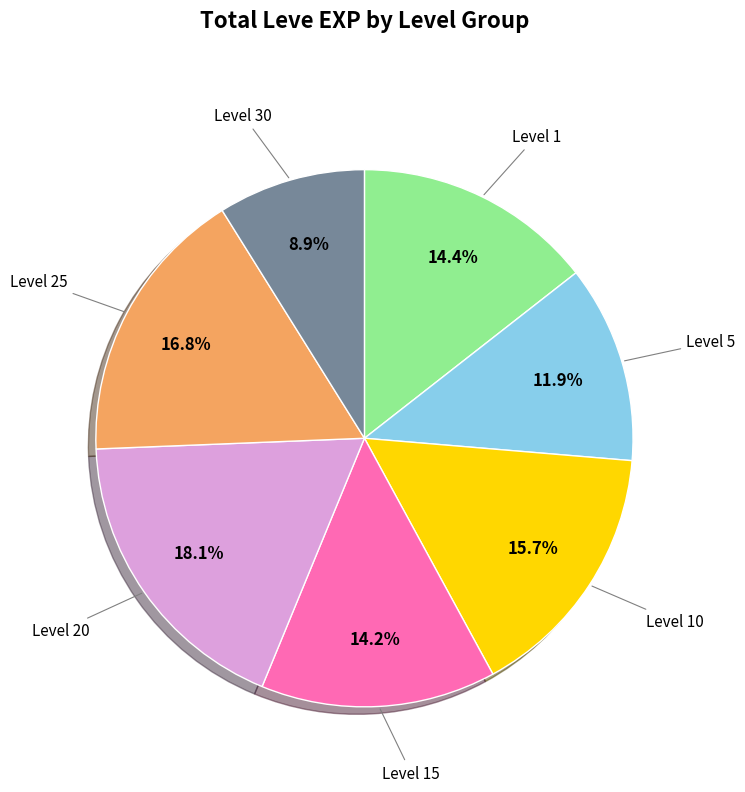

Is there a majority slice in this chart?

No